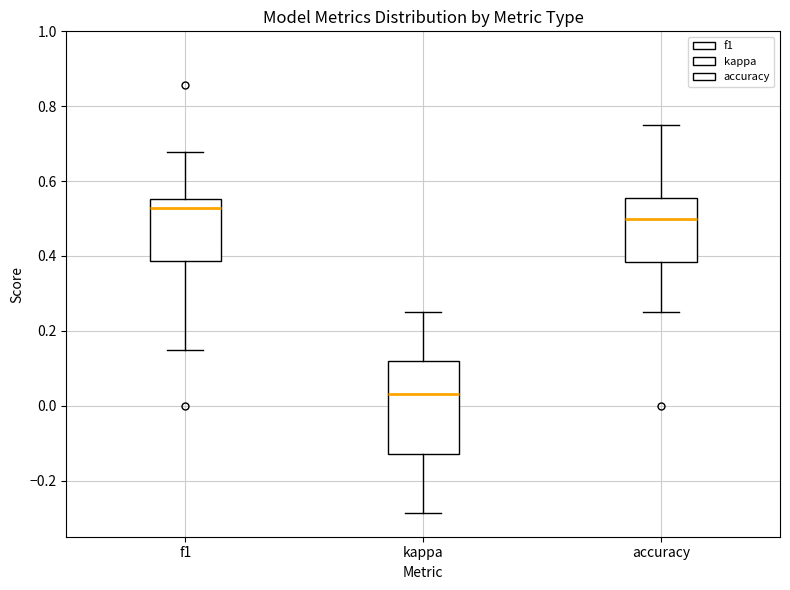

Reading left to right, transcribe this box plot: for each box, give where its median line is, the range the box spans, and where its two whiskers end, as read against the y-axis. The values are not printed on the chart, so give them approximately, as read against the axis.

f1: median 0.52, box 0.38 to 0.56, whiskers 0.16 to 0.68
kappa: median 0.04, box -0.12 to 0.12, whiskers -0.28 to 0.26
accuracy: median 0.50, box 0.38 to 0.56, whiskers 0.26 to 0.76